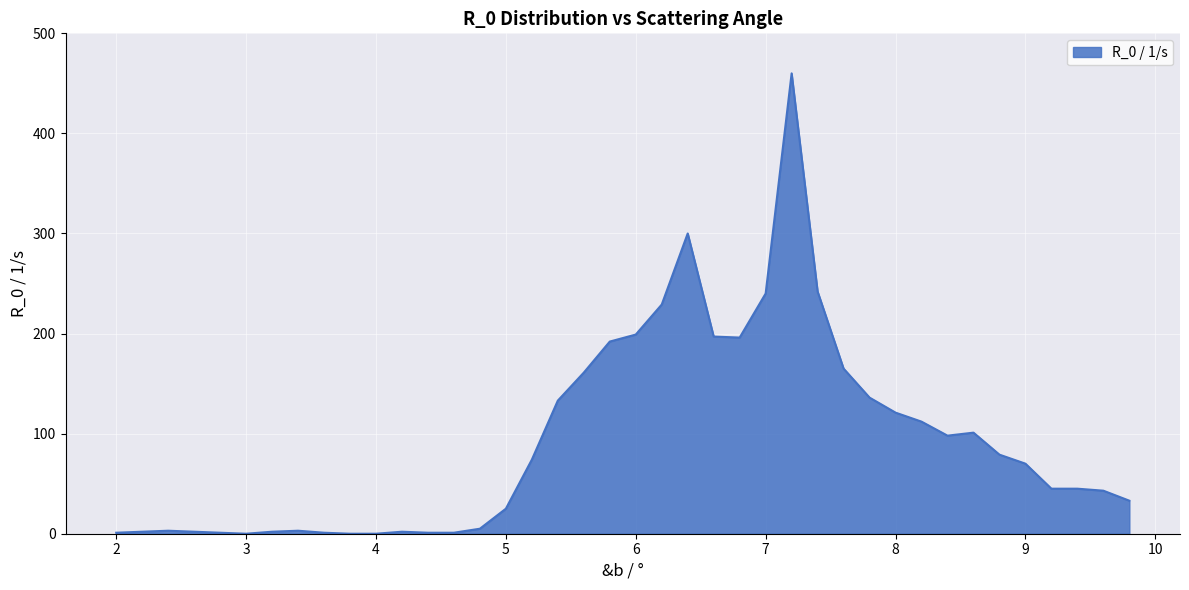

How many values are below 70?

20